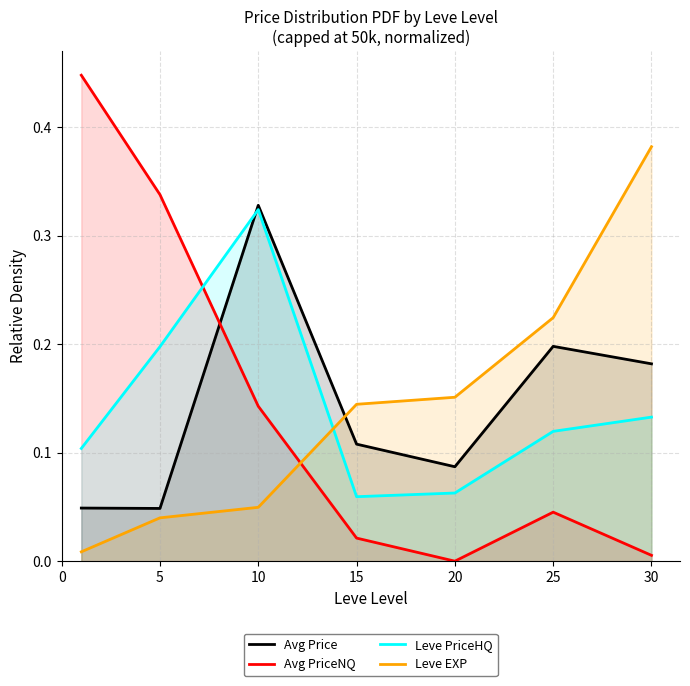

Between 5 and 10, which series saw the biggest shift?

Avg Price